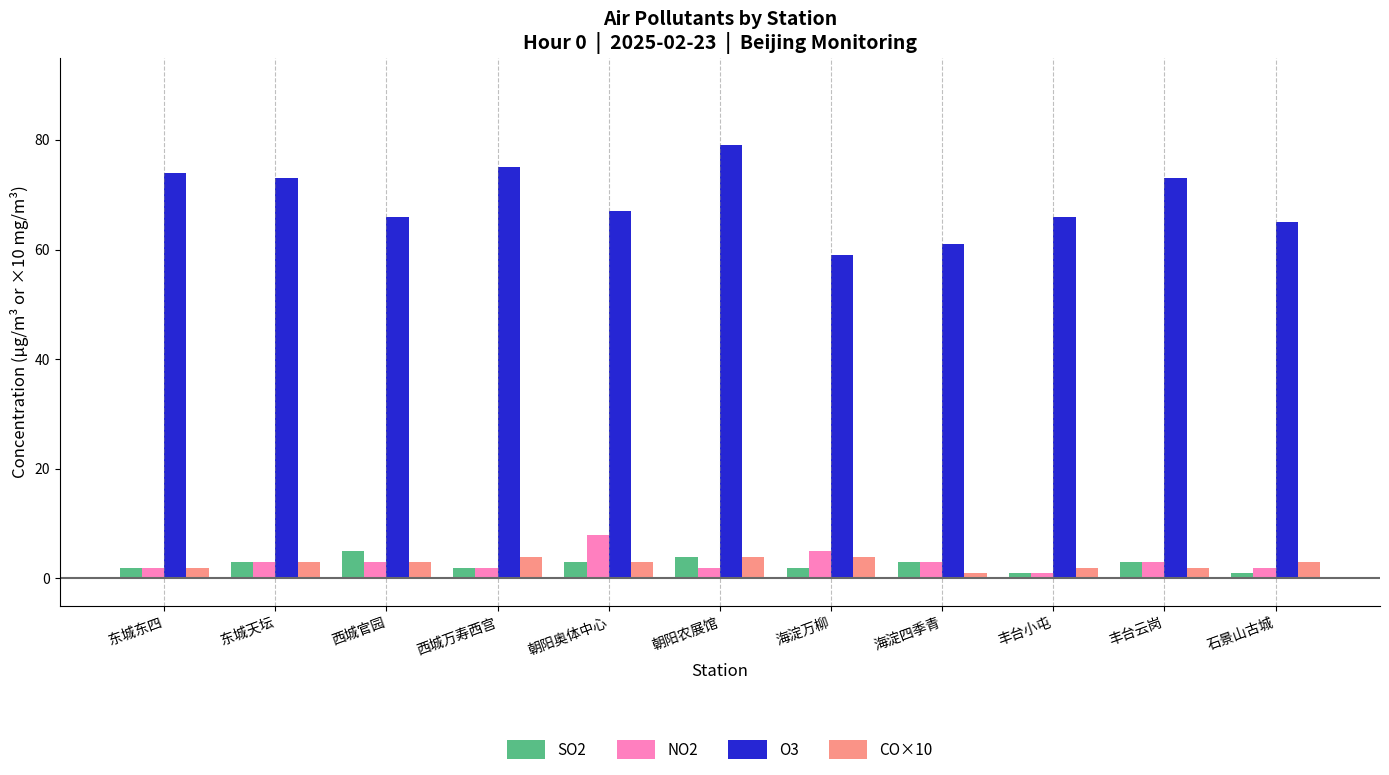

The value of CO×10 at 朝阳奥体中心 is 3. True or false?

True